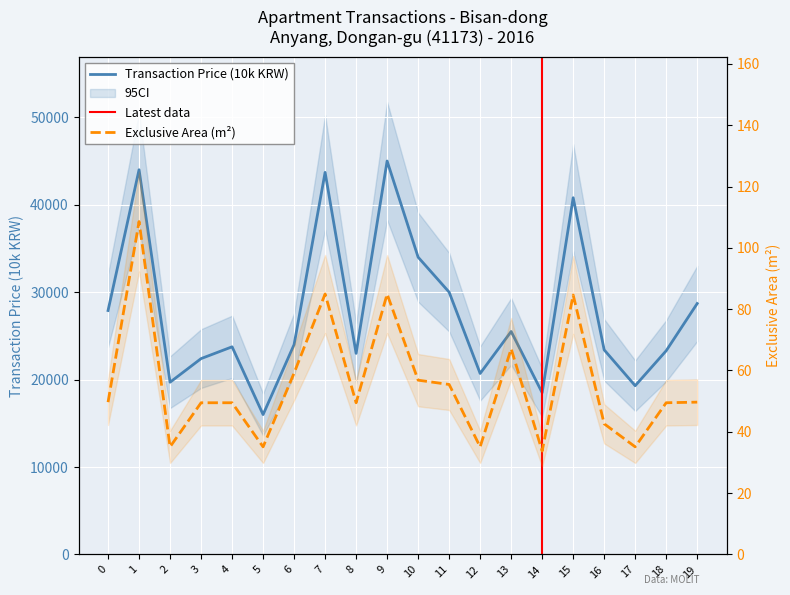

What is the smallest value displayed?

33.7